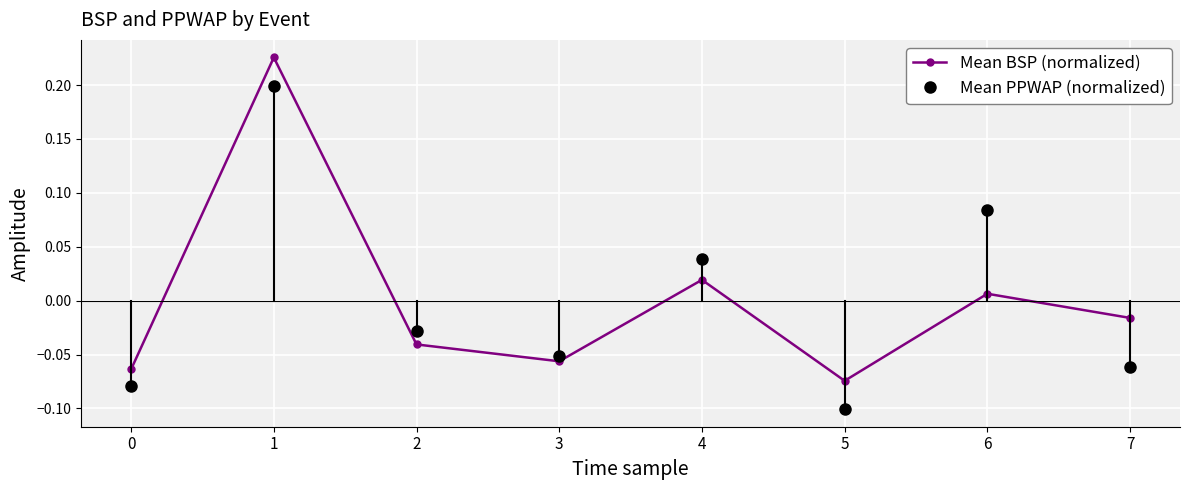

At which label does Mean PPWAP (normalized) reach its minimum?

5